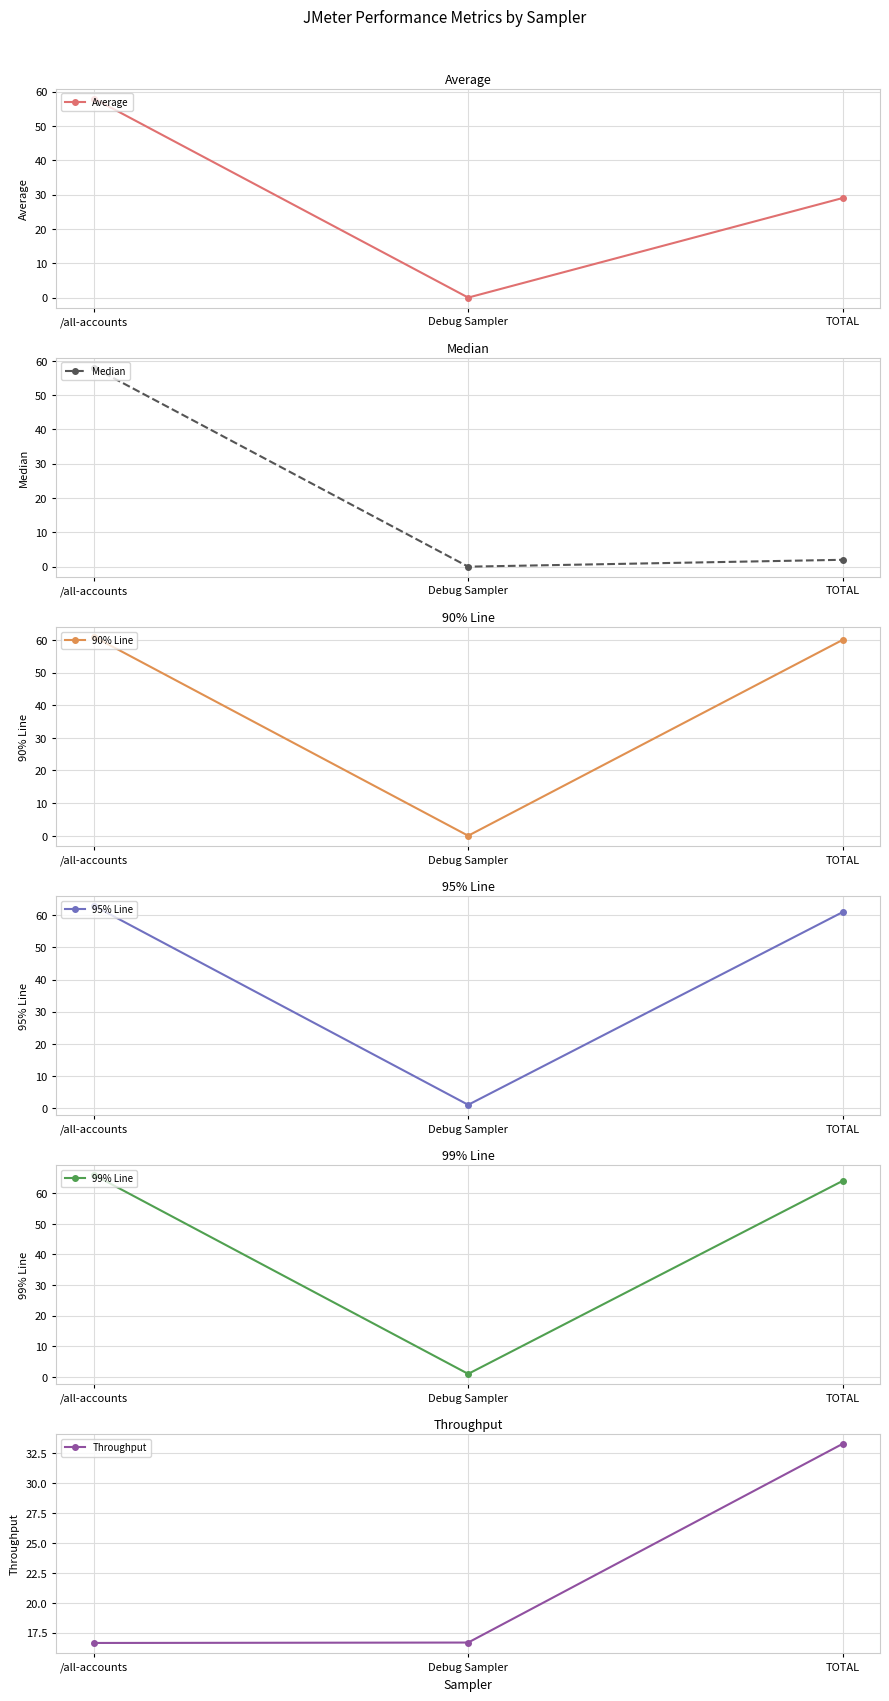

Does the chart display data point markers on the line(s)?

Yes